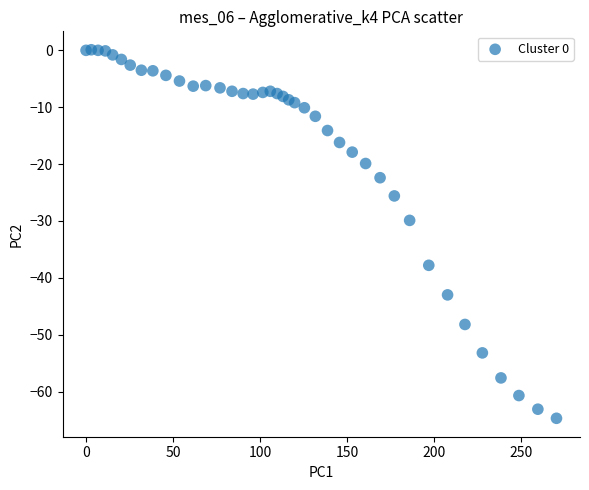

What is the range of X values (max minus min)?

270.4